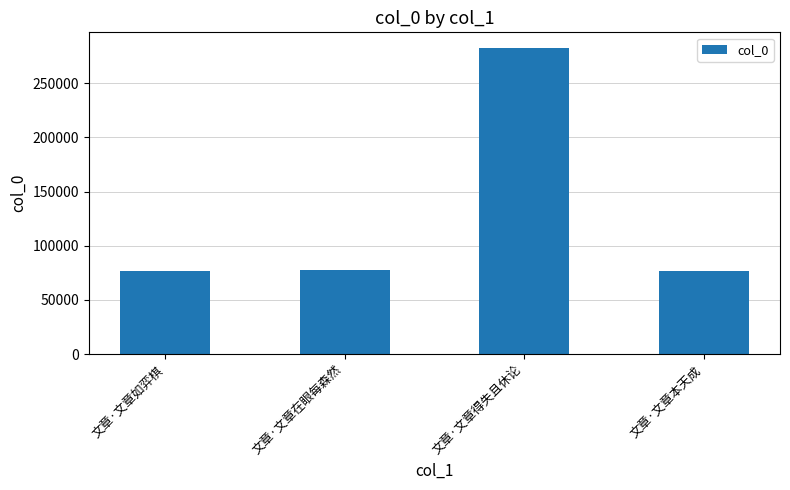

How many categories are shown in the chart?

4